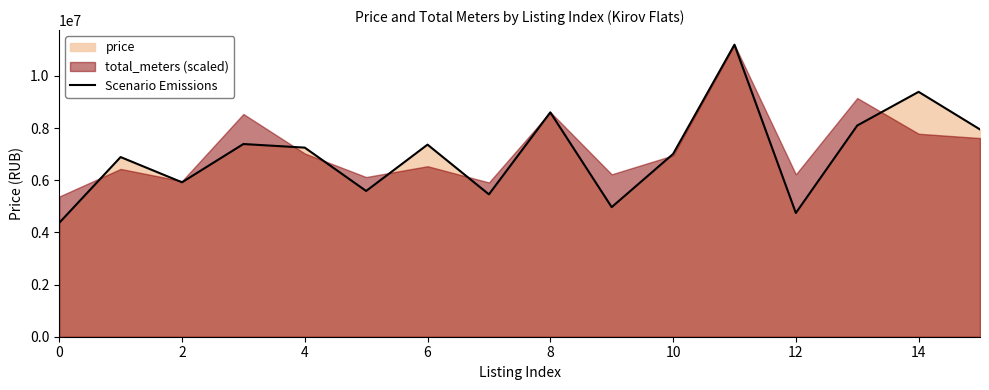

Reading left to right, list all the values displayed in this chart.

4366740	6890000	5922500	7390000	7252024	5590000	7366788	5460000	8603982	4970000	7008200	11200000	4746000	8100000	9391112	7950000